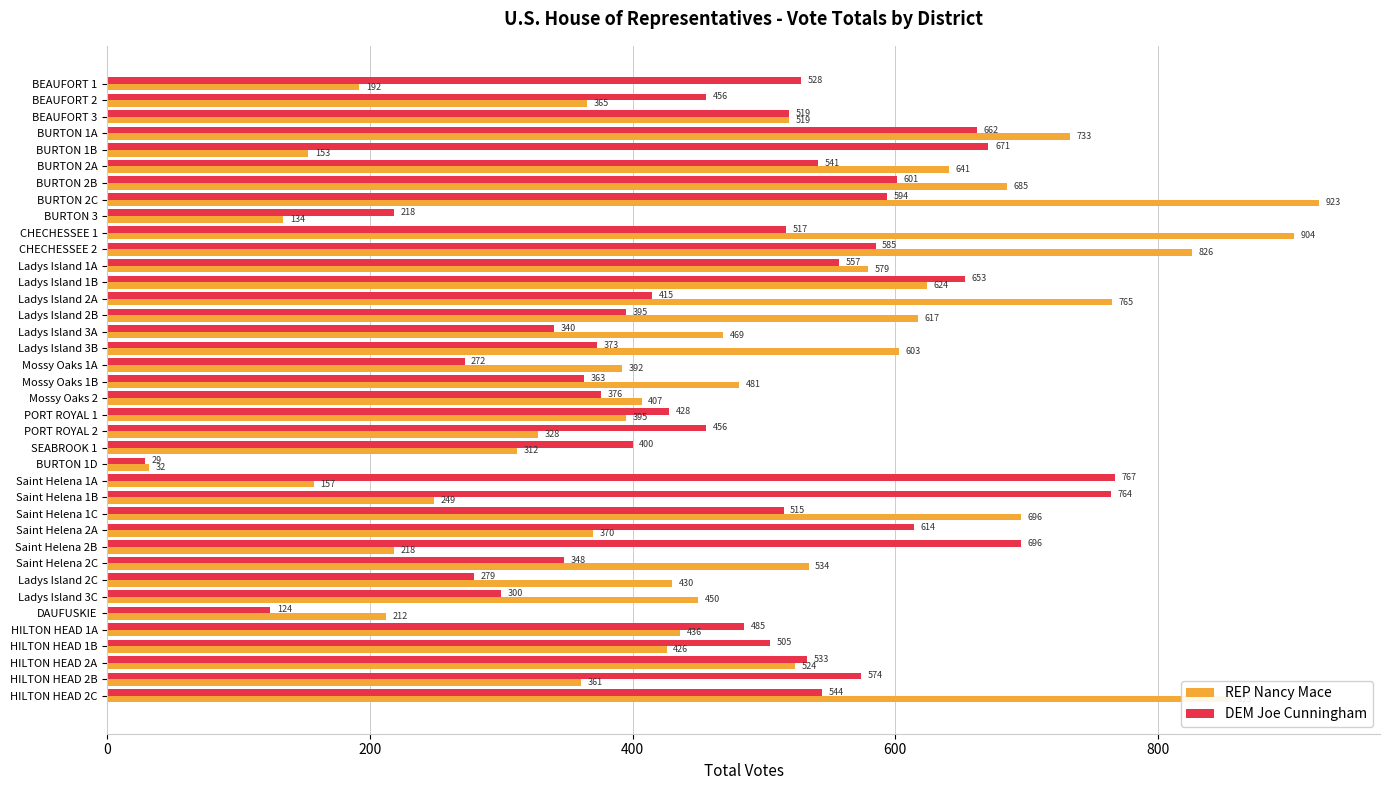

At how many categories does at least one series exceed 647?

13